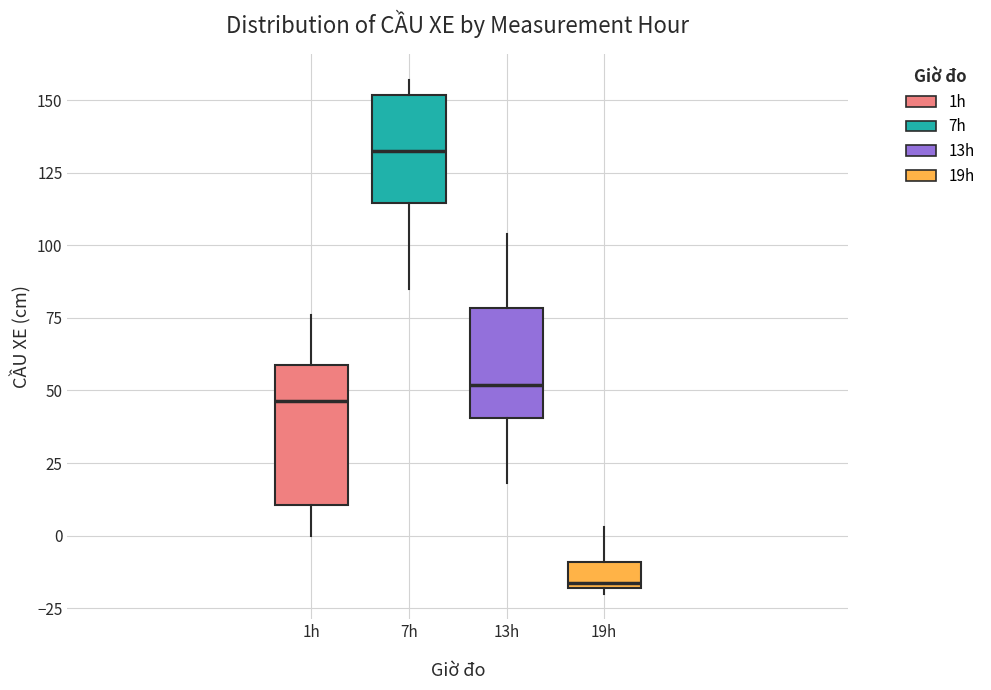

Which box's median line is the lowest?

19h